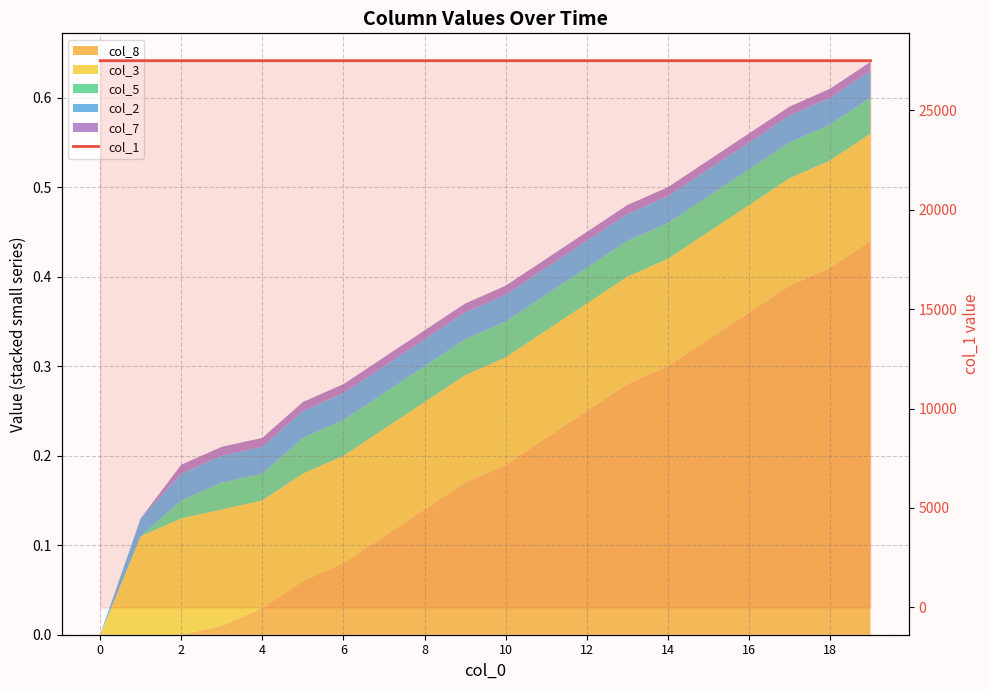

What is the difference between the maximum and minimum values?

0.6